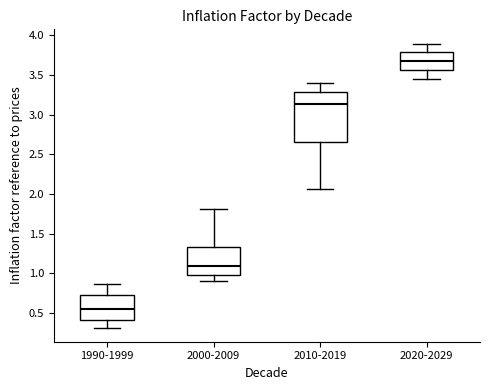

Which box has the lowest median line?

1990-1999